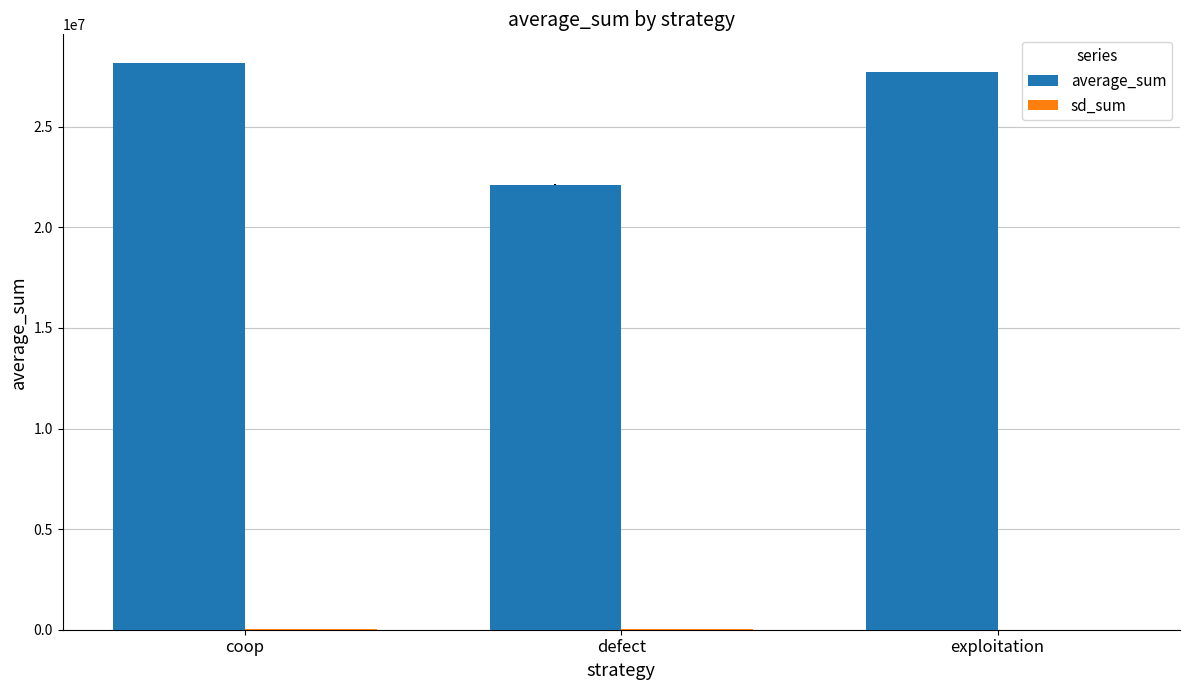

Which series changed the most between defect and exploitation?

average_sum